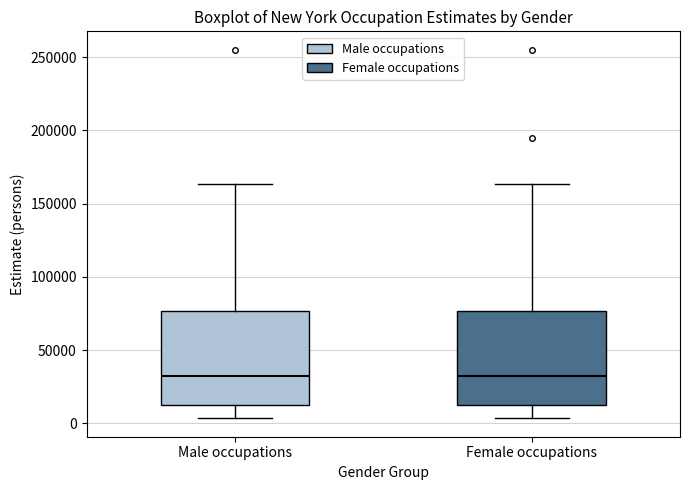

Where is the lower edge of the box for Male occupations on the y-axis? The values are not printed on the chart, so give them approximately, as read against the axis.

15000